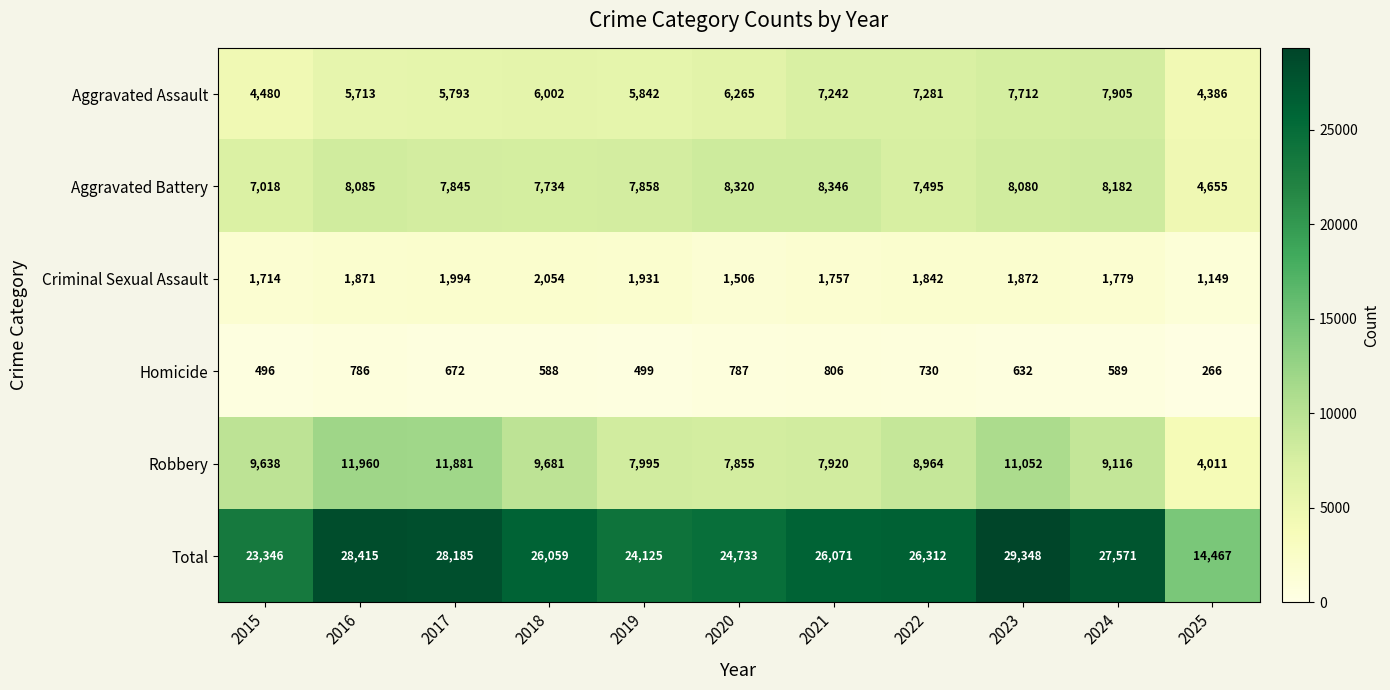

At which category is the sum across all series the highest?

2023